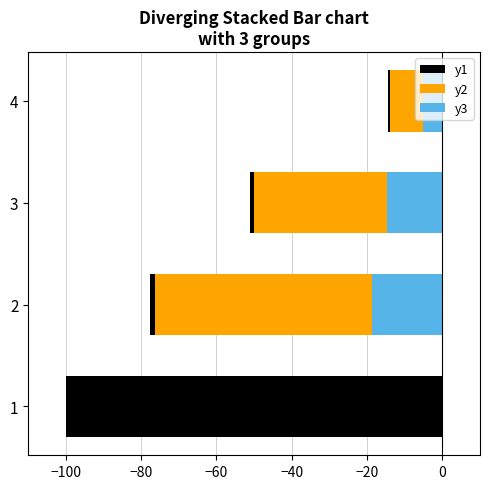

How many categories are shown in the chart?

4